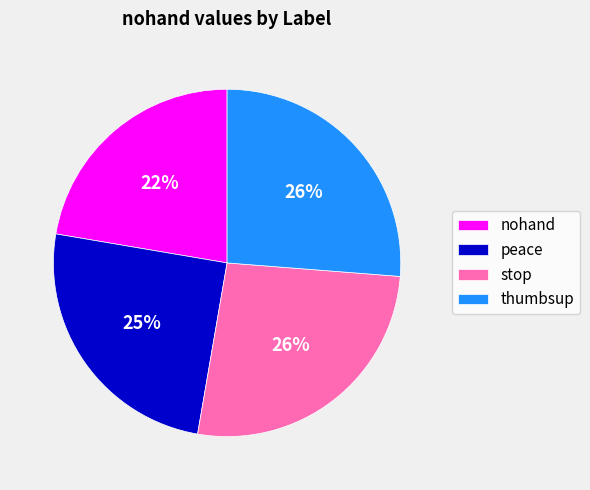

How many slices are in this pie chart?

4